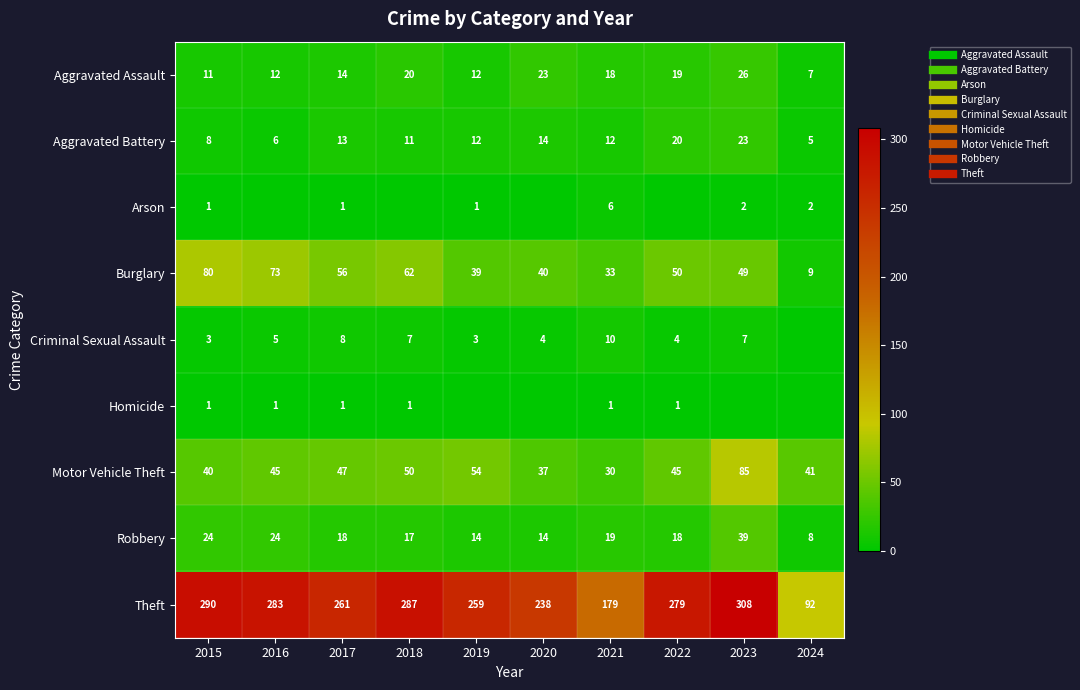

How many values in Criminal Sexual Assault are above zero?

9